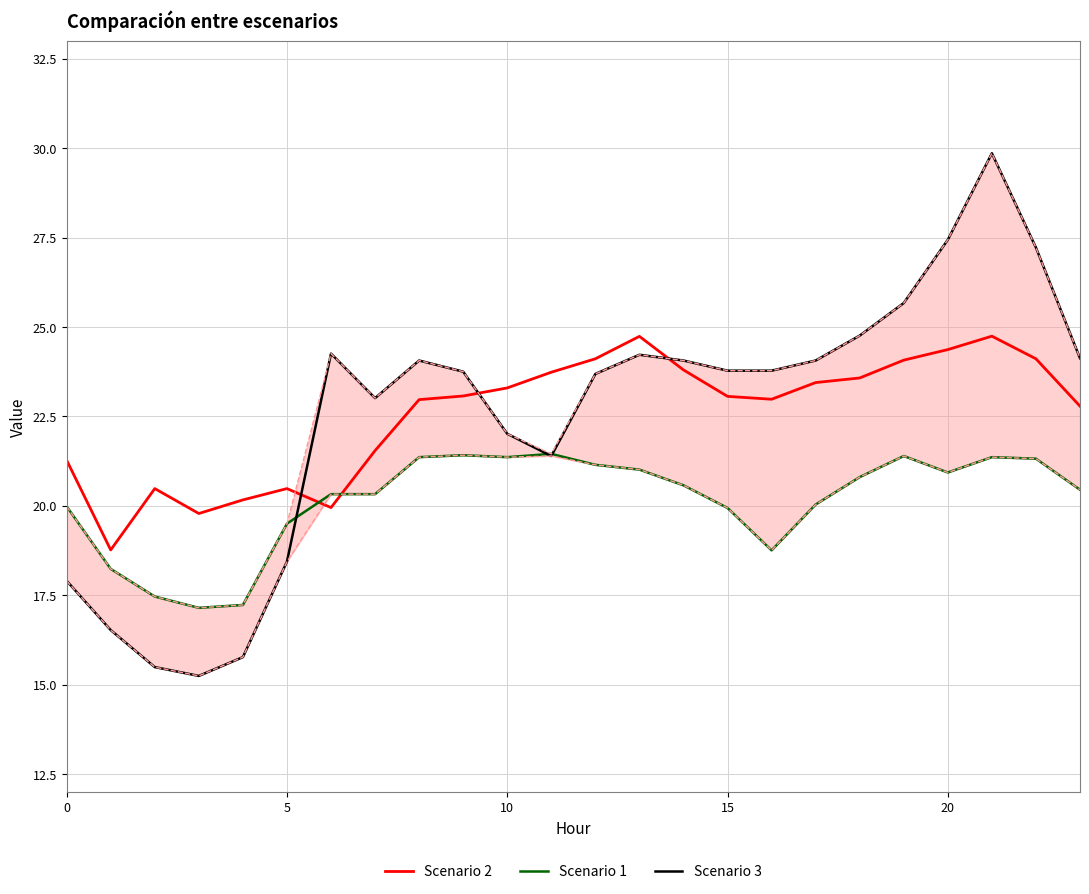

Where is the first local maximum for Scenario 1?

9